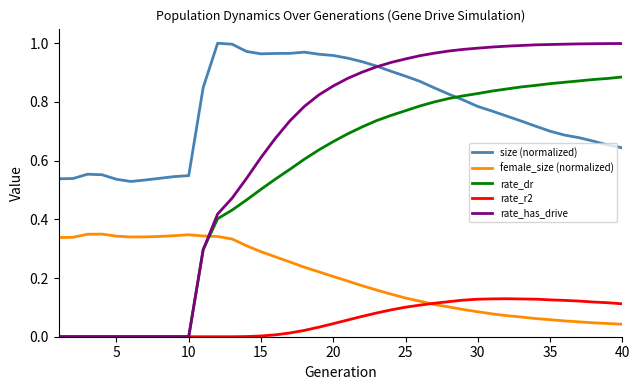

What are all the series names shown in the legend?

size (normalized), female_size (normalized), rate_dr, rate_r2, rate_has_drive